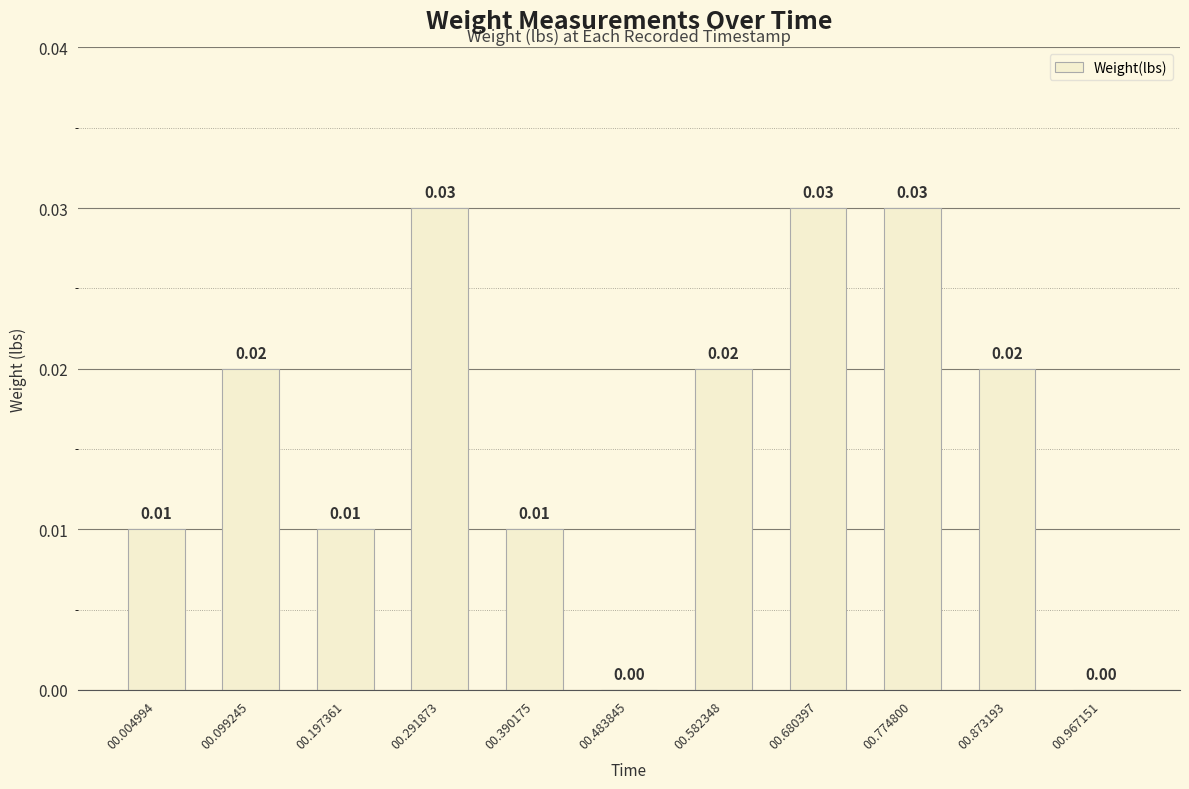

List the labels in order of value, smallest first.

00.483845, 00.967151, 00.004994, 00.197361, 00.390175, 00.099245, 00.582348, 00.873193, 00.291873, 00.680397, 00.774800